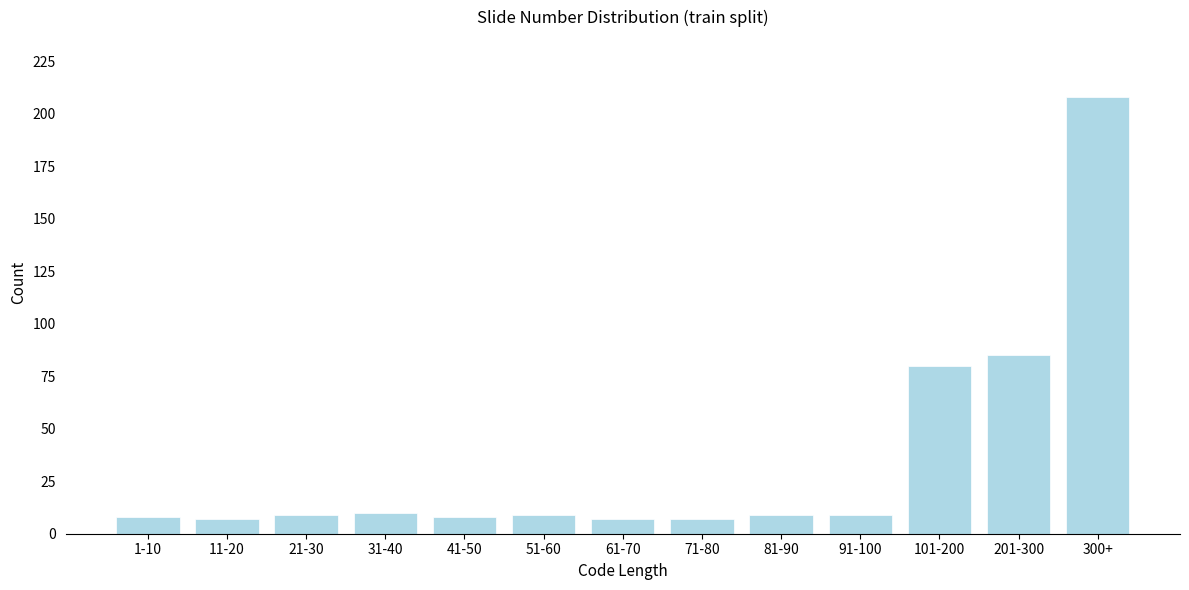

Reading left to right, list all the values displayed in this chart.

8	7	9	10	8	9	7	7	9	9	80	85	208